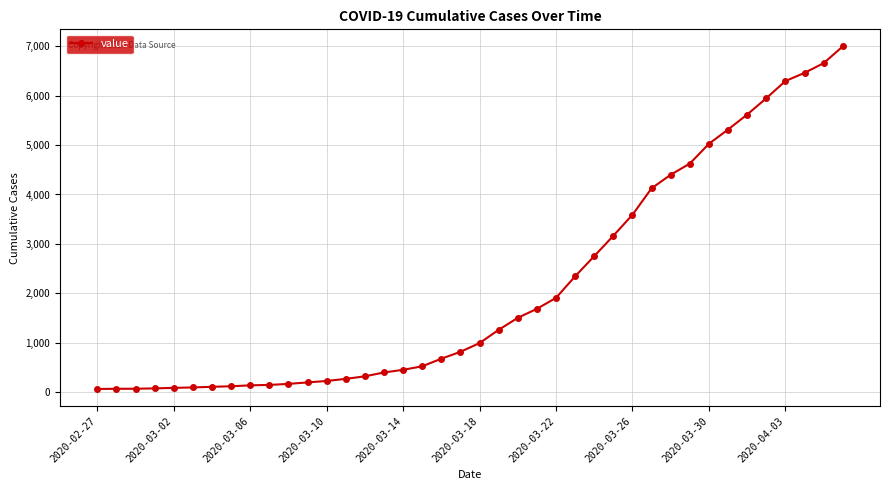

What is the difference between the second highest and second lowest values?

6589